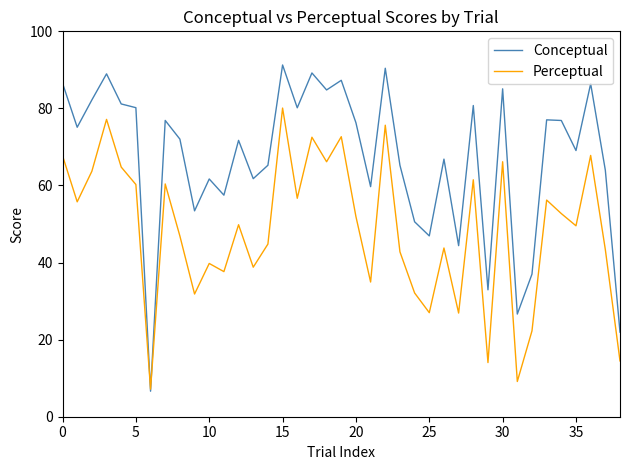

At how many categories does at least one series exceed 50?

32